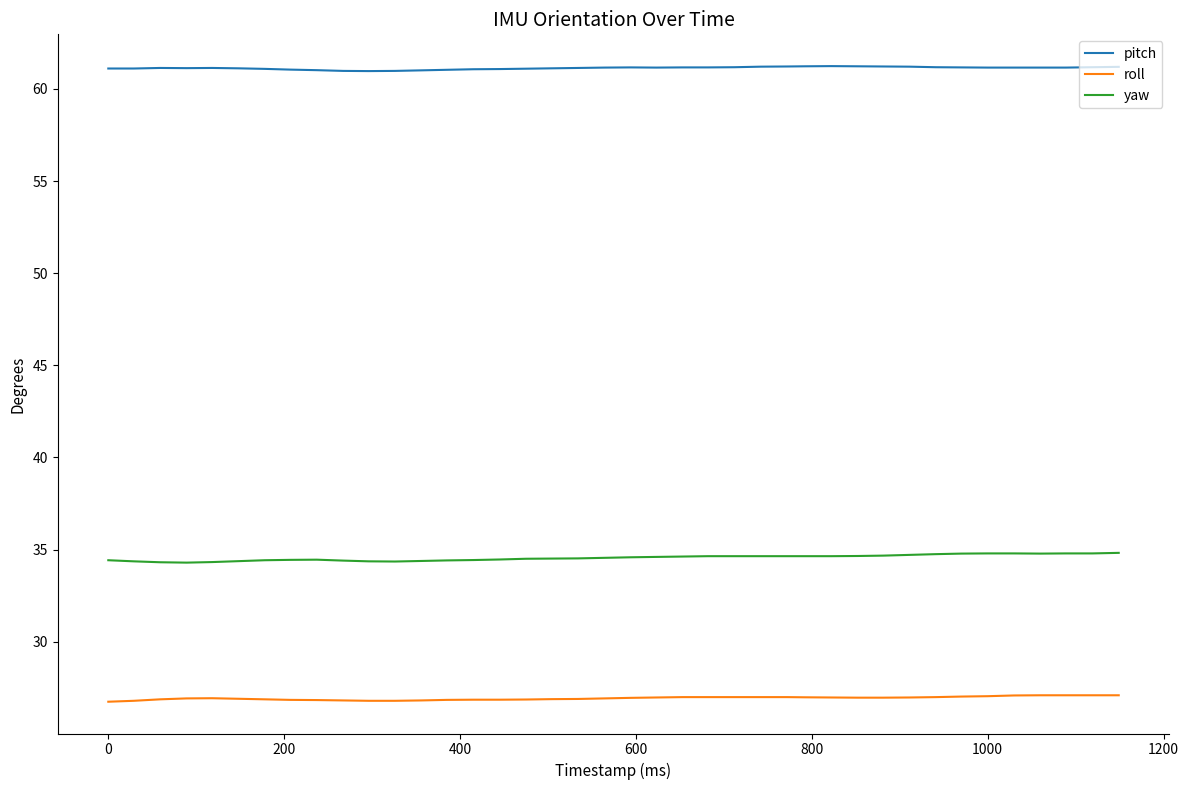

True or false: pitch and roll cross at least once.

False